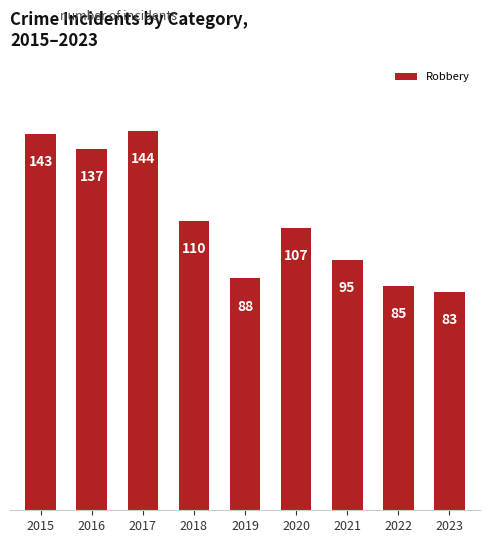

What value does the data have at 2018, to the nearest 5?

110